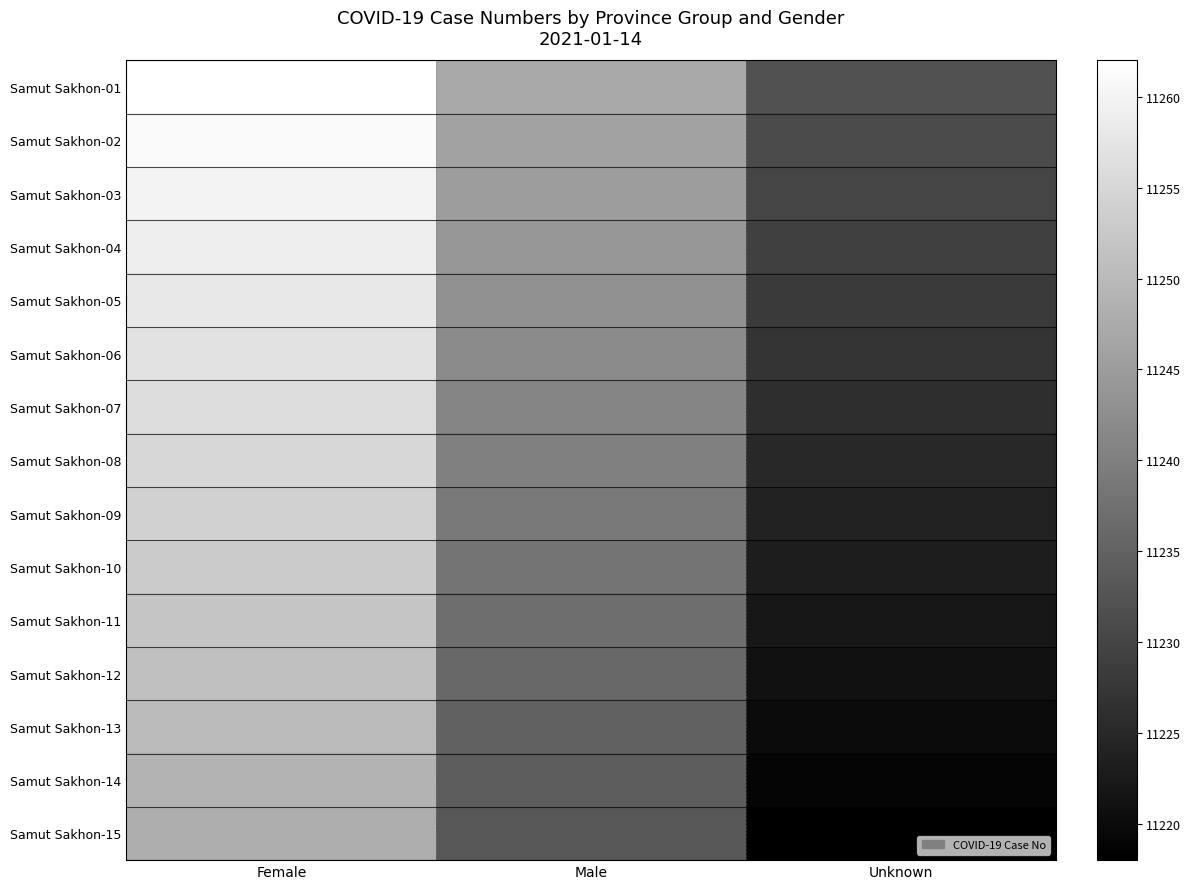

Reading left to right, transcribe all the data shown in this chart.

Samut Sakhon-01: Female=11262	Male=11247	Unknown=11232
Samut Sakhon-02: Female=11261	Male=11246	Unknown=11231
Samut Sakhon-03: Female=11260	Male=11245	Unknown=11230
Samut Sakhon-04: Female=11259	Male=11244	Unknown=11229
Samut Sakhon-05: Female=11258	Male=11243	Unknown=11228
Samut Sakhon-06: Female=11257	Male=11242	Unknown=11227
Samut Sakhon-07: Female=11256	Male=11241	Unknown=11226
Samut Sakhon-08: Female=11255	Male=11240	Unknown=11225
Samut Sakhon-09: Female=11254	Male=11239	Unknown=11224
Samut Sakhon-10: Female=11253	Male=11238	Unknown=11223
Samut Sakhon-11: Female=11252	Male=11237	Unknown=11222
Samut Sakhon-12: Female=11251	Male=11236	Unknown=11221
Samut Sakhon-13: Female=11250	Male=11235	Unknown=11220
Samut Sakhon-14: Female=11249	Male=11234	Unknown=11219
Samut Sakhon-15: Female=11248	Male=11233	Unknown=11218